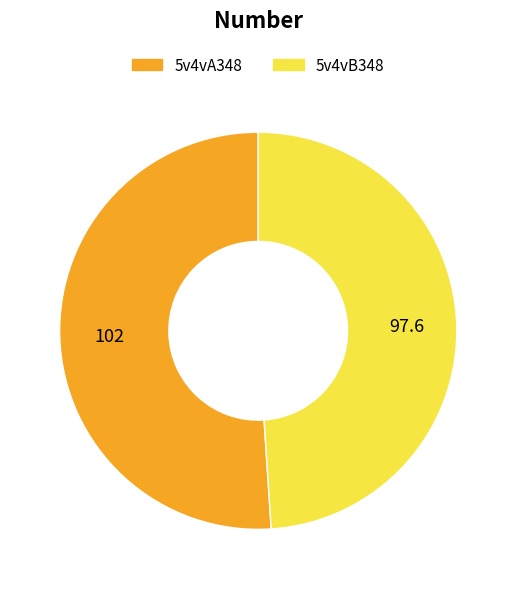

How many segments does this pie chart have?

2